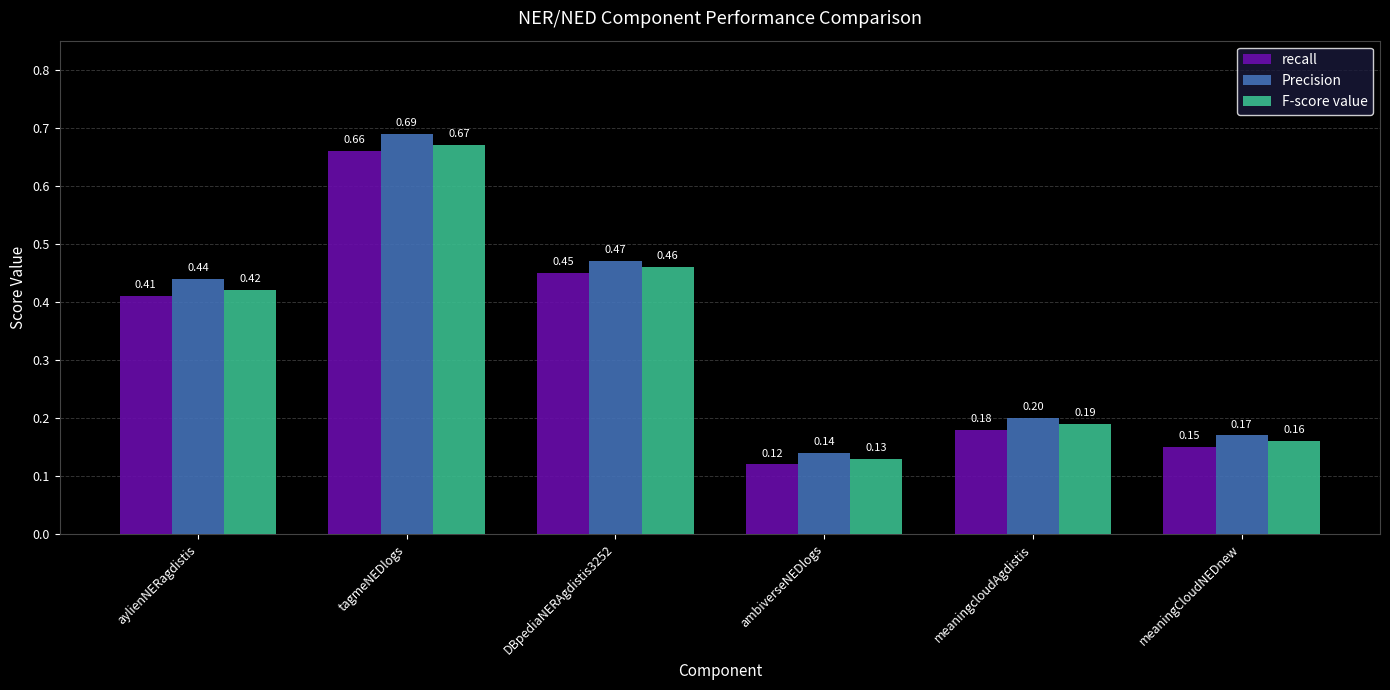

What are all the series names shown in the legend?

recall, Precision, F-score value